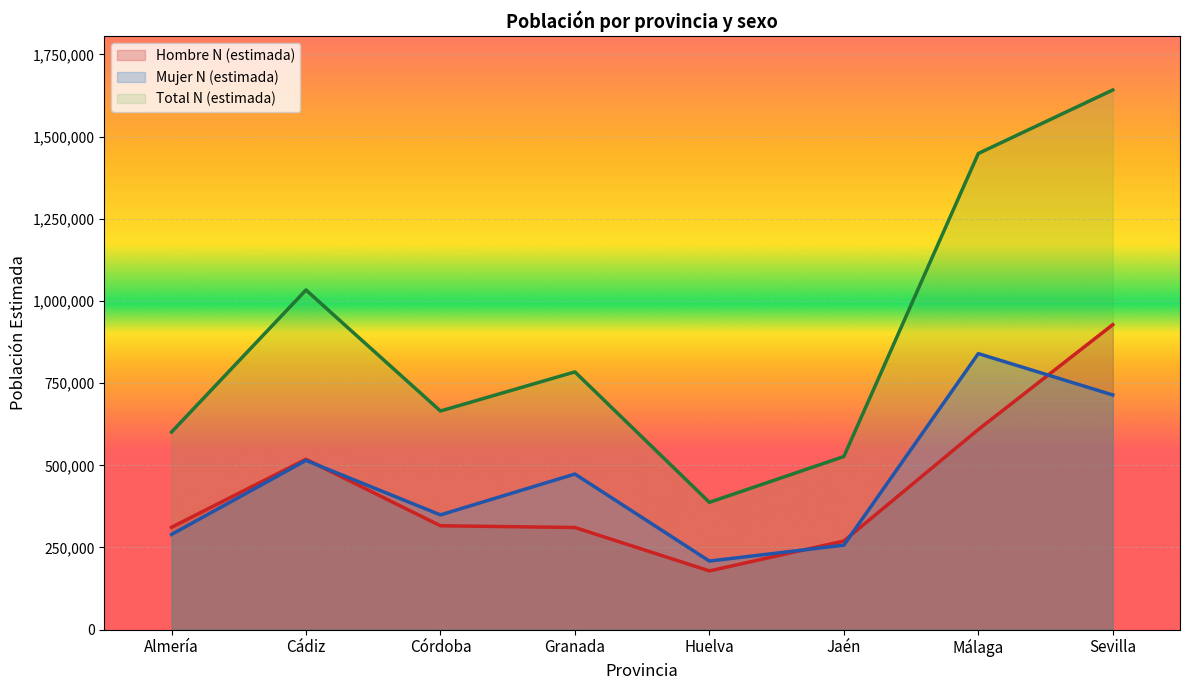

Which series changed the most between Cádiz and Sevilla?

Total N (estimada)